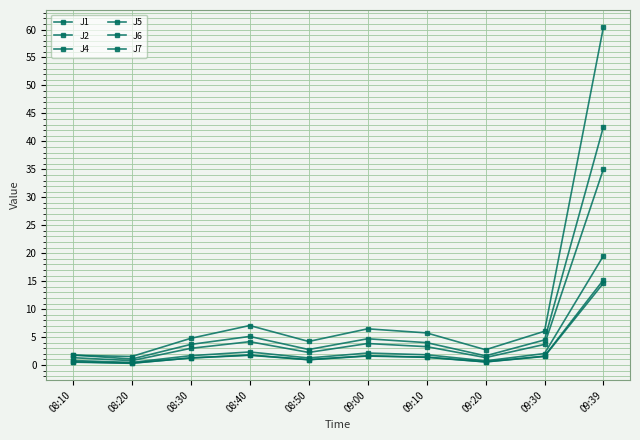

What is the approximate value of J6 at 08:20?

0.3